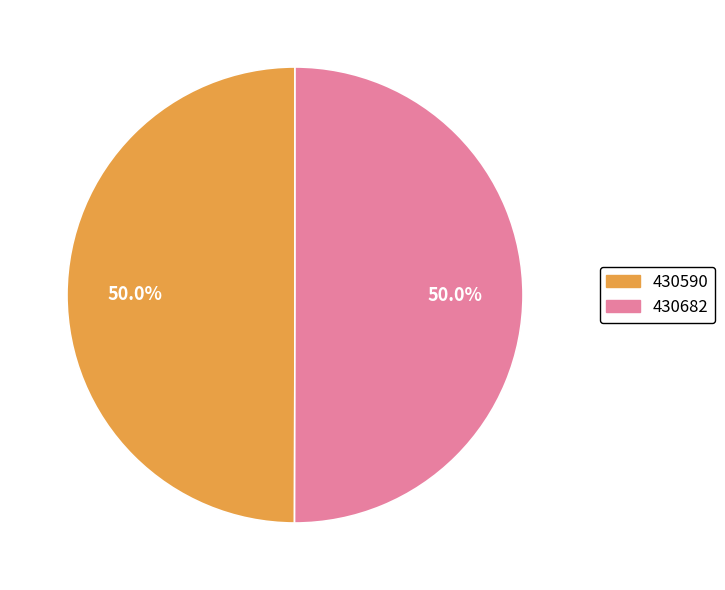

Approximately how many times larger is the value at 430590 compared to 430682?

1.0